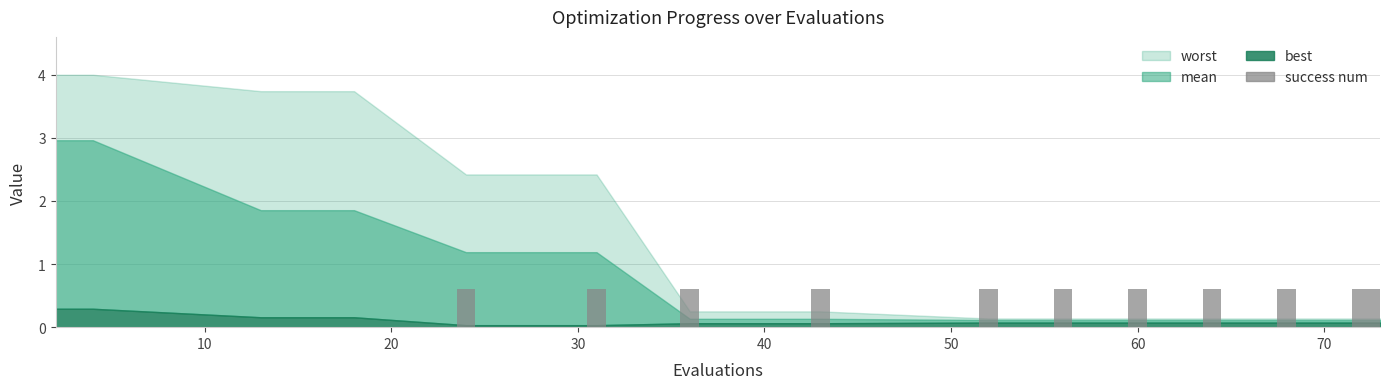

What is the sum of all values?

6.6